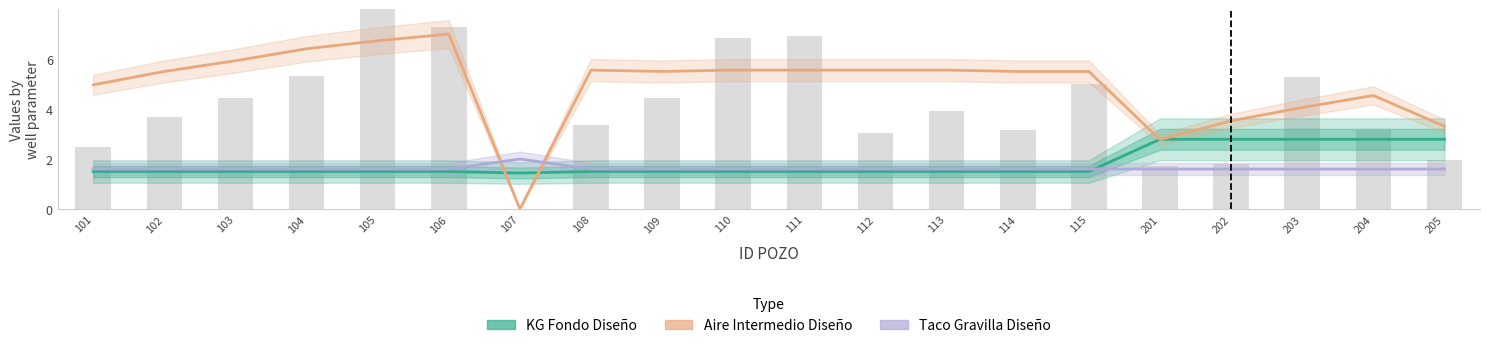

Which category has the lowest value in the Aire Intermedio Diseño (Partial) series?

107